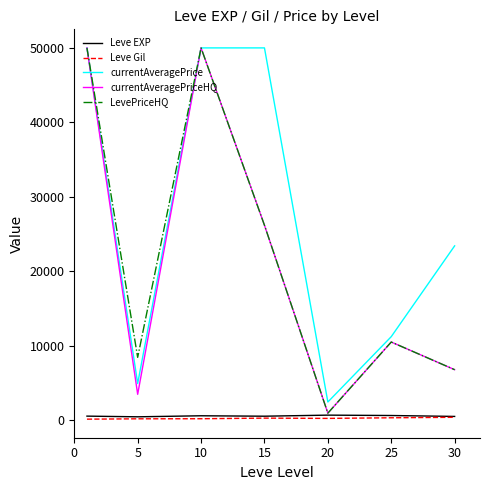

How many lines are shown in the chart?

5